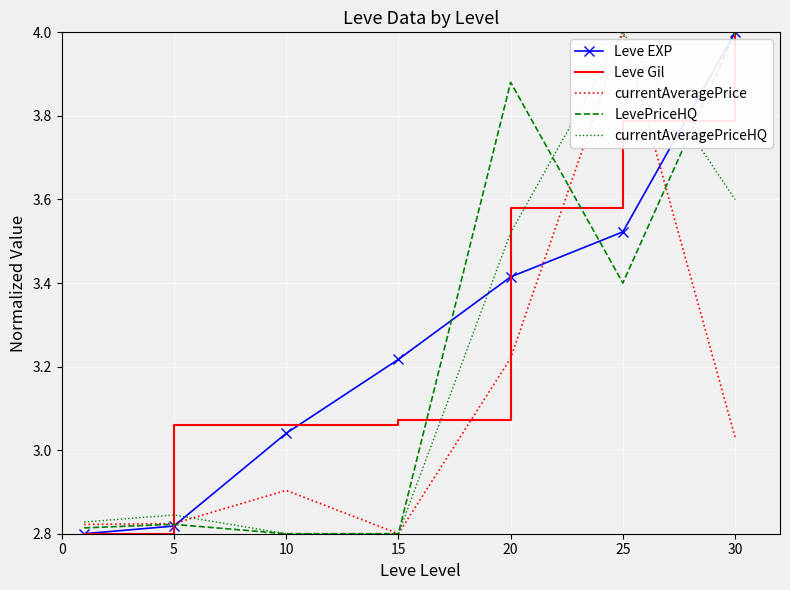

What is the highest value of the currentAveragePrice series?

4.0